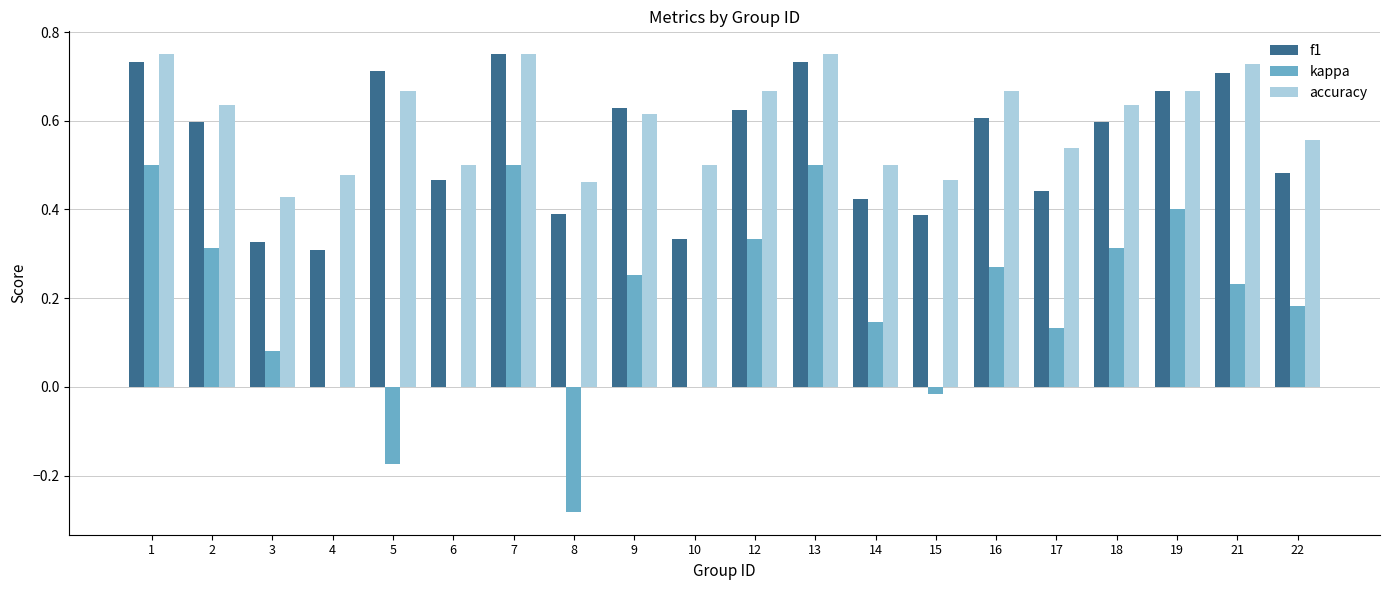

The value of kappa at 9 is 0.3. True or false?

True